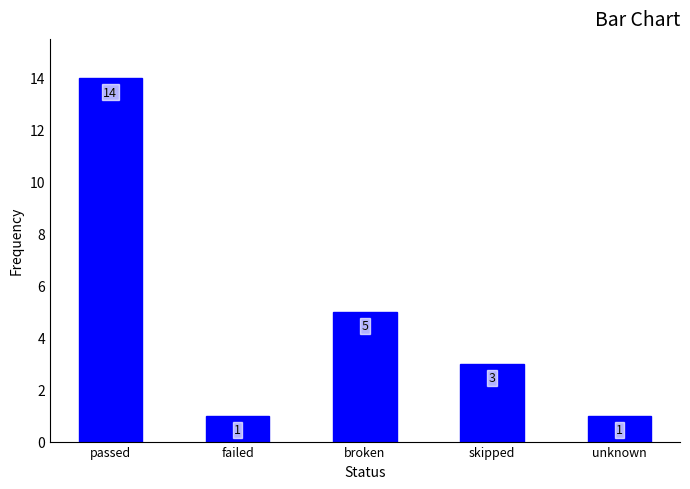

Reading left to right, transcribe all the data shown in this chart.

14	1	5	3	1